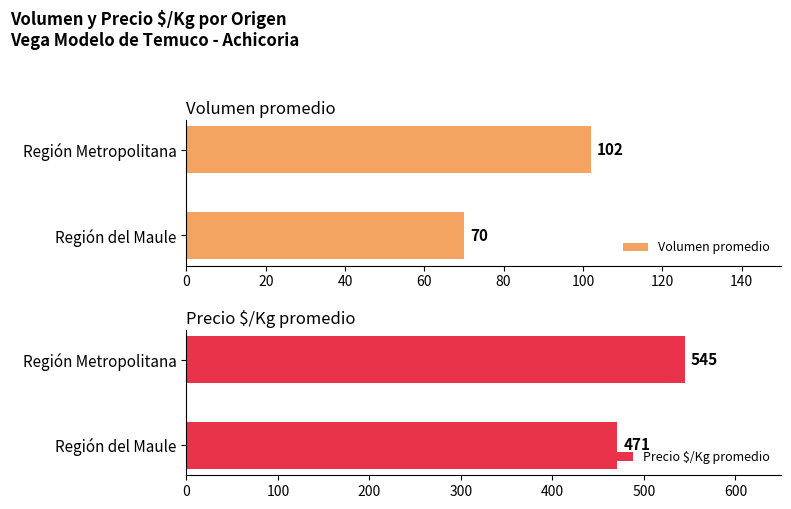

True or false: Precio $/Kg promedio has a value of 203 at Región Metropolitana.

False